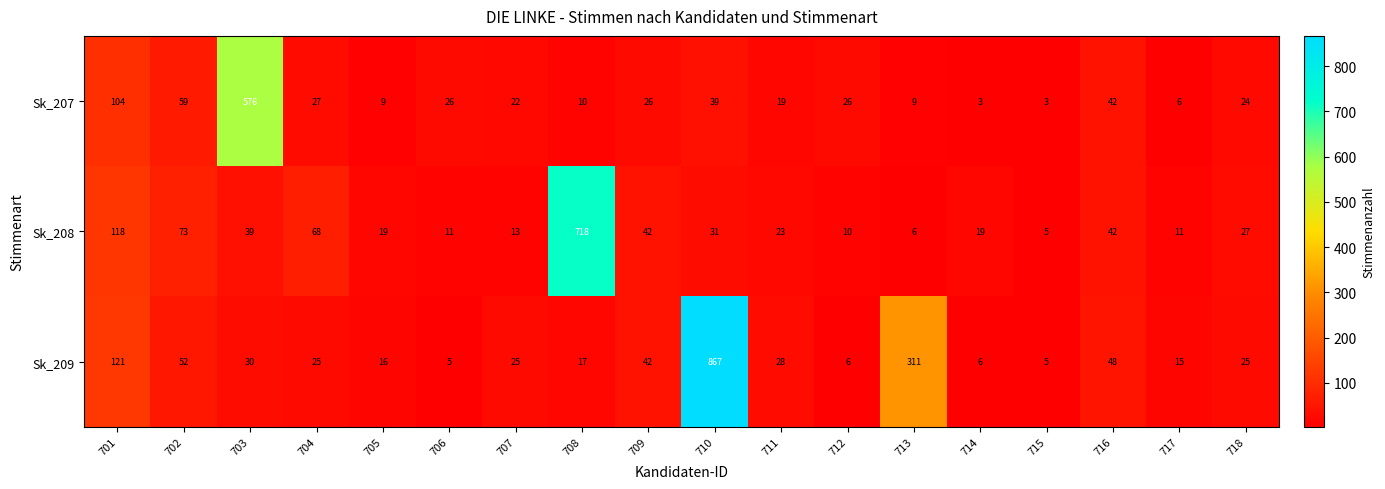

What is the sum of the Sk_209 values at 703 and 717?

45